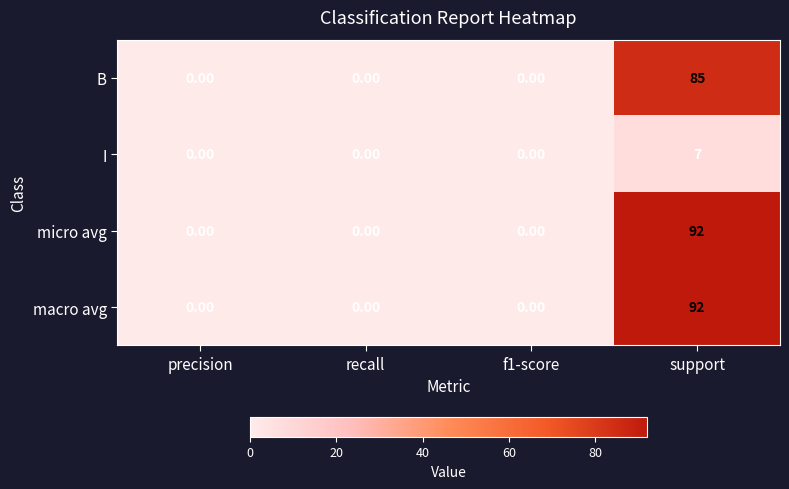

At which label does B reach its peak?

support